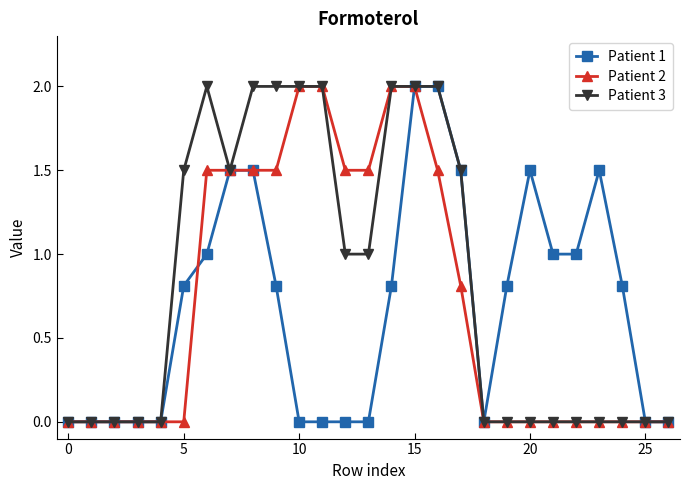

What is the highest value of the Patient 1 series?

2.0